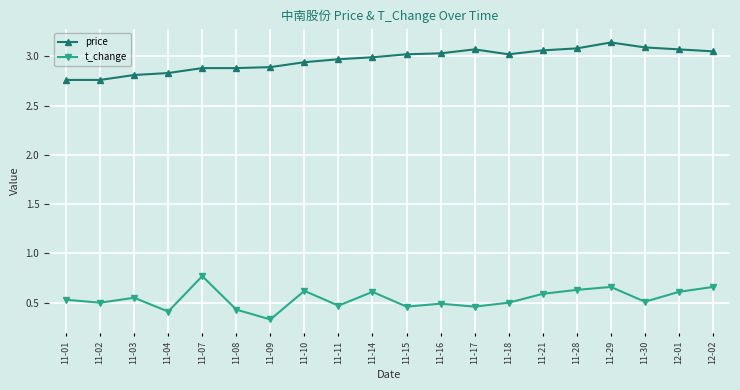

List the series in order of their overall mean, highest first.

price, t_change